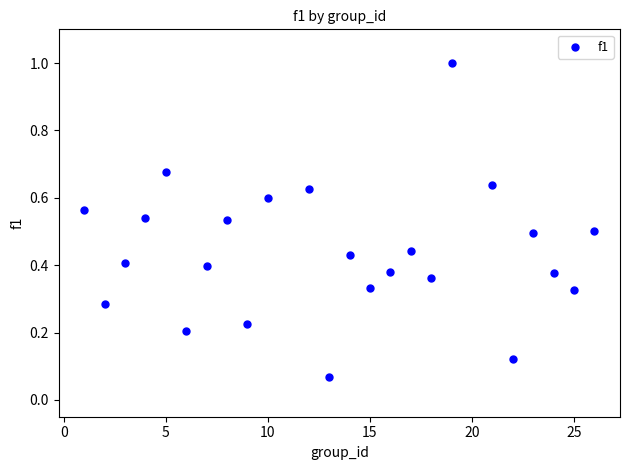

What is the range of X values (max minus min)?

25.0